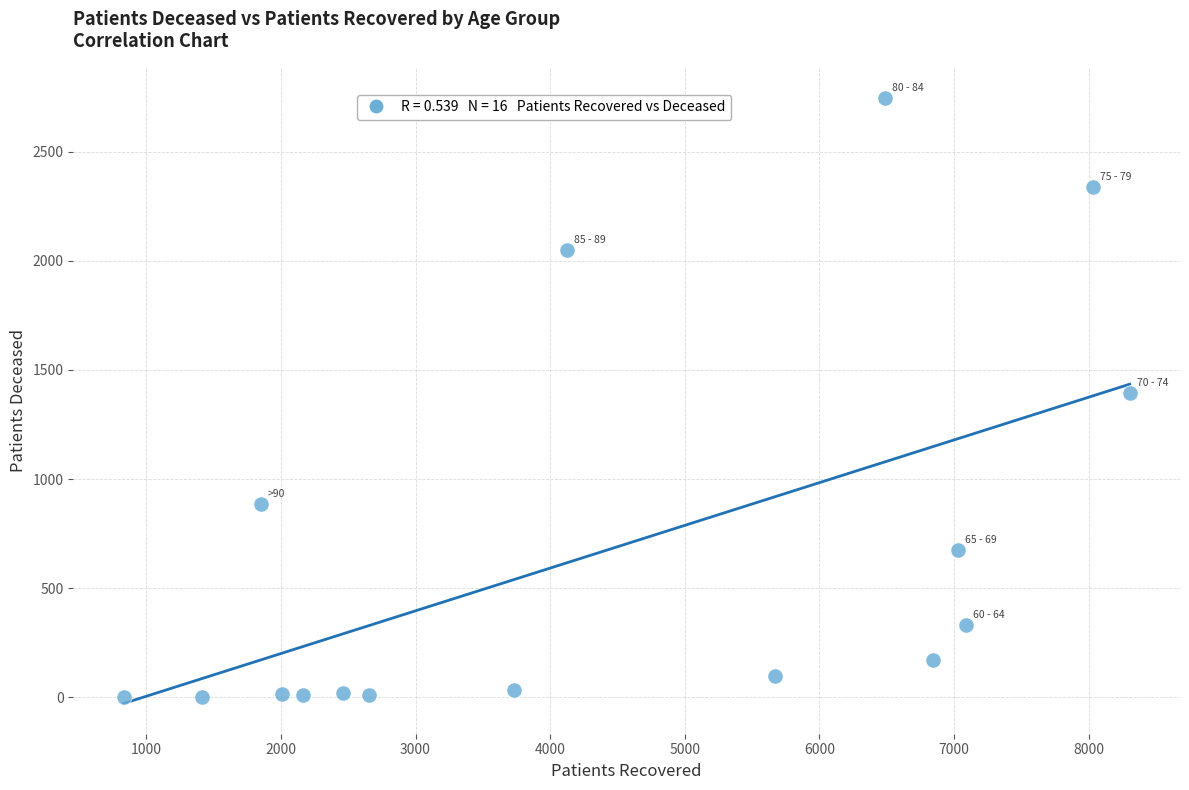

What is the range of Y values (max minus min)?

2742